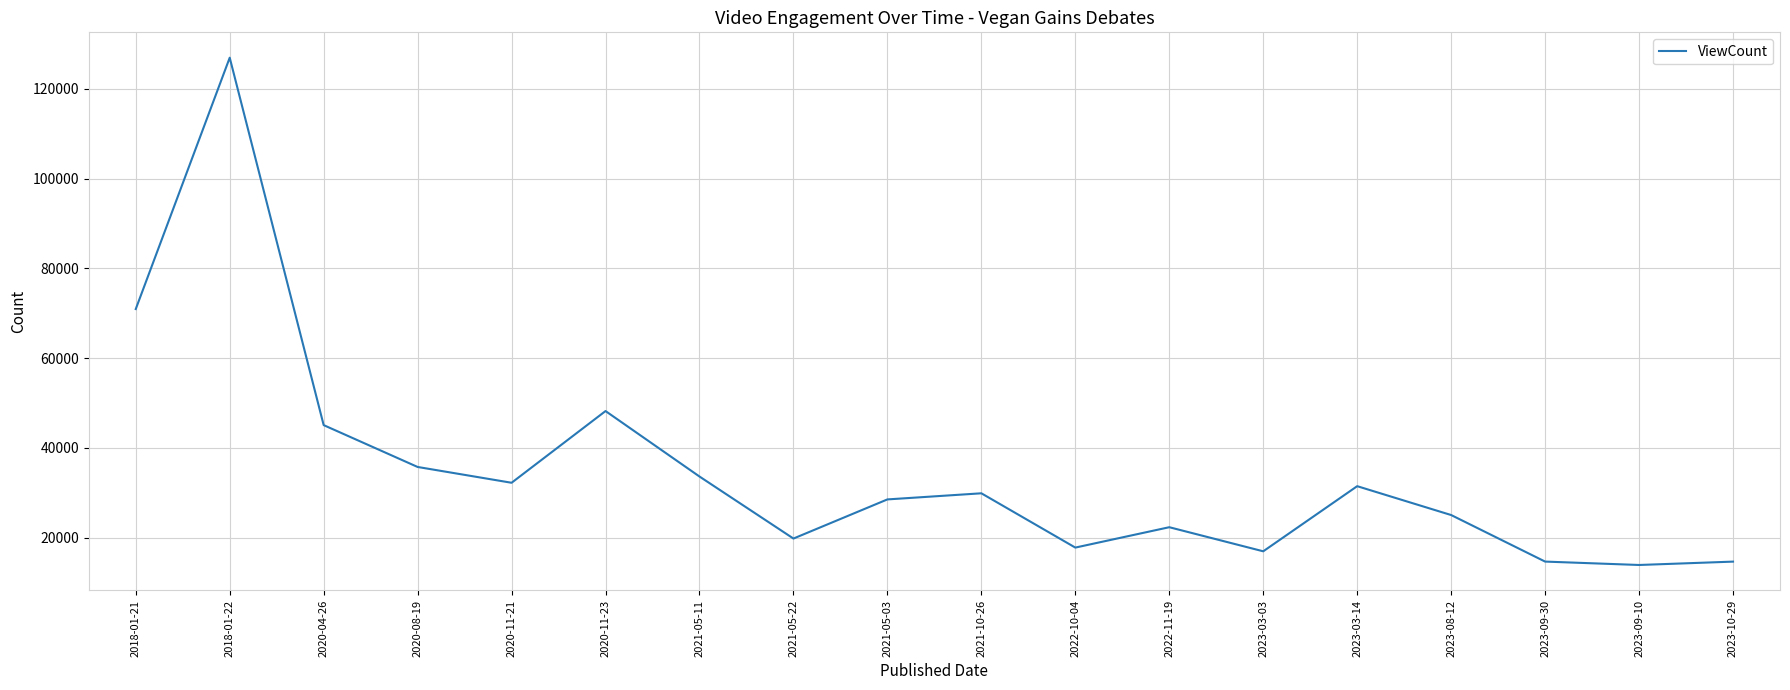

What is the change in value from 2020-08-19 to 2021-10-26?

-5869